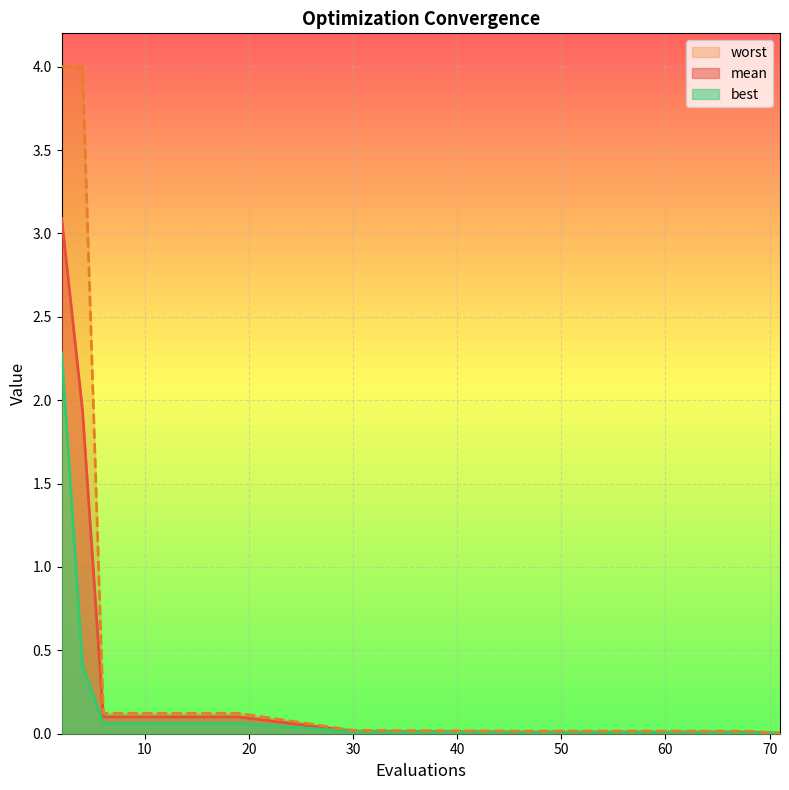

Is it true that worst equals 5.2 at 2?

False